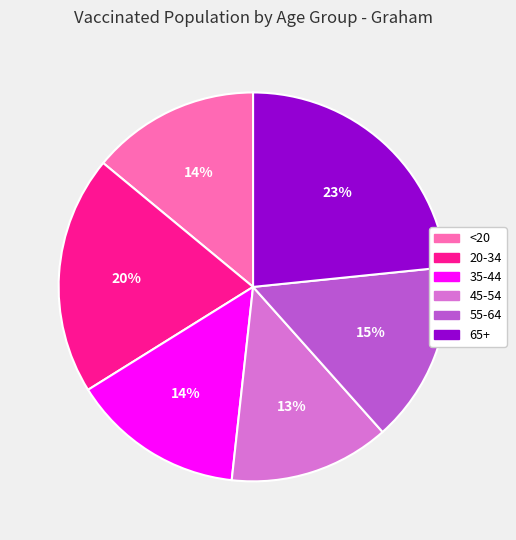

Approximately how many times larger is the value at 55-64 compared to 20-34?

0.8